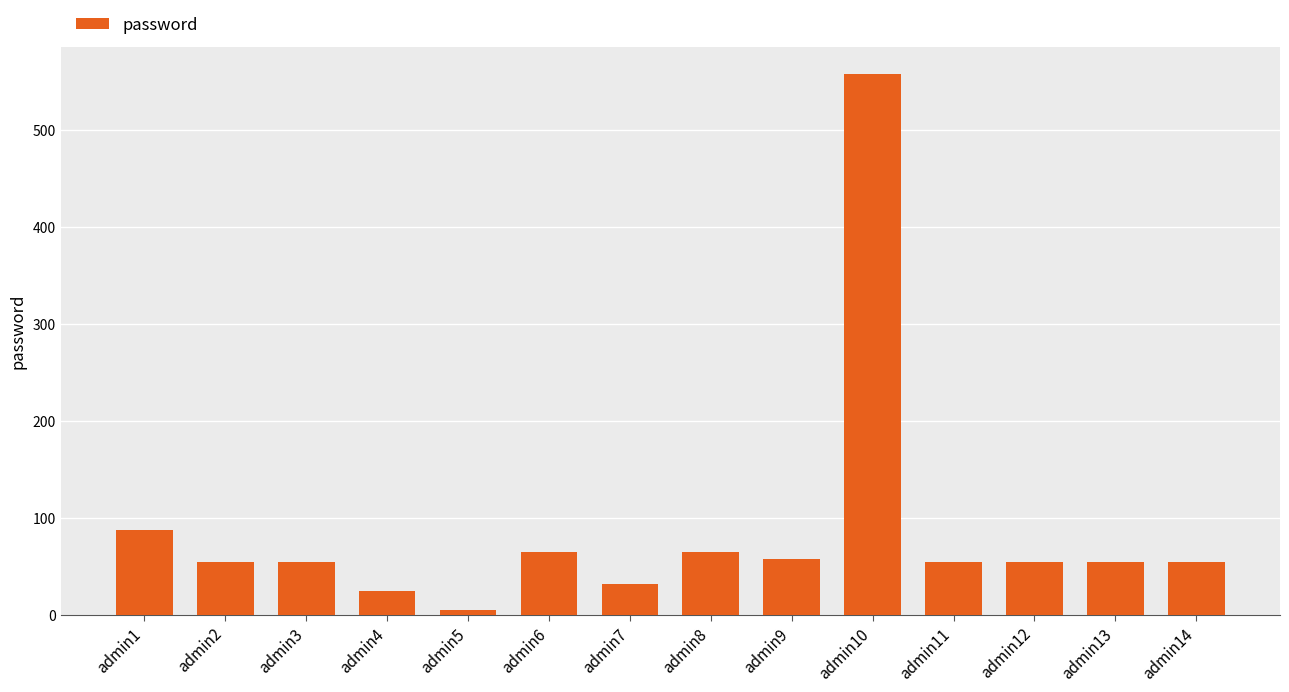

What value does the data have at admin11, to the nearest 100?

100